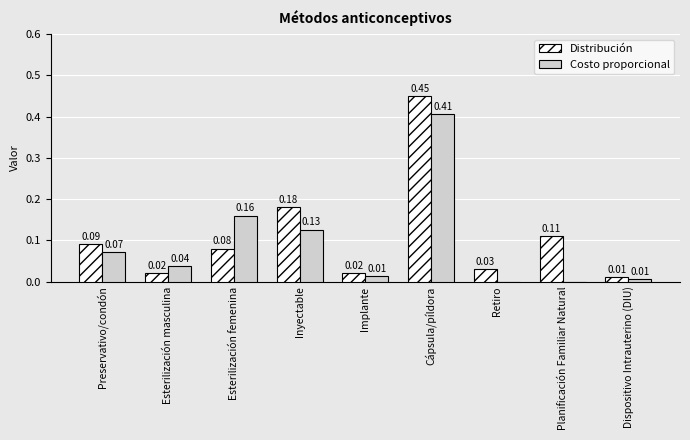

Which label corresponds to the largest value in the chart?

Cápsula/píldora